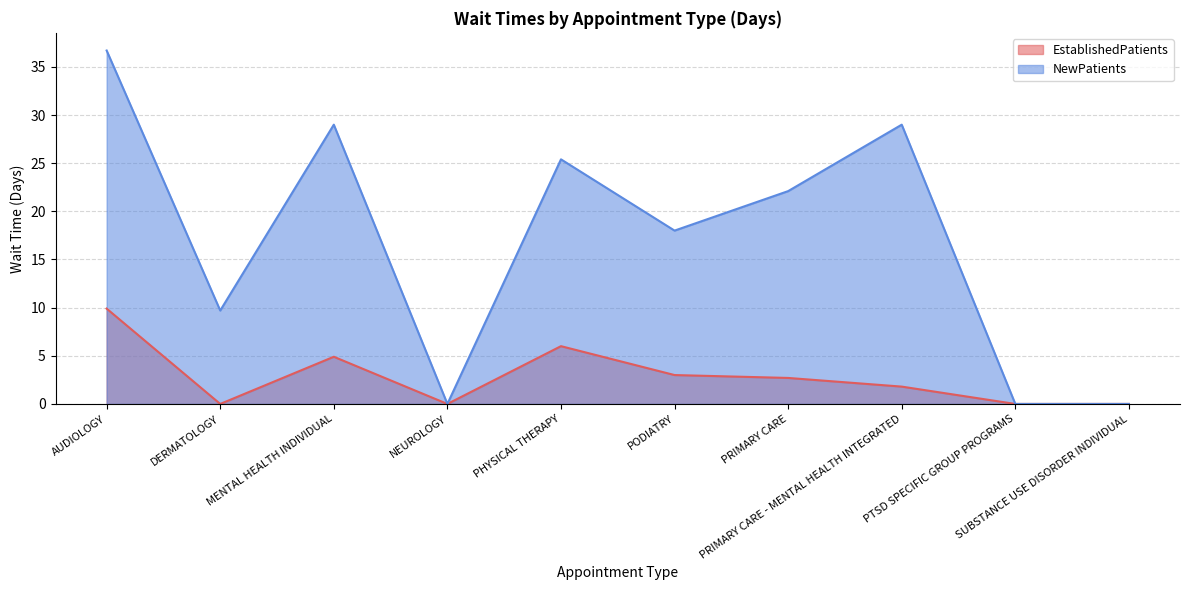

True or false: EstablishedPatients and NewPatients cross at least once.

False